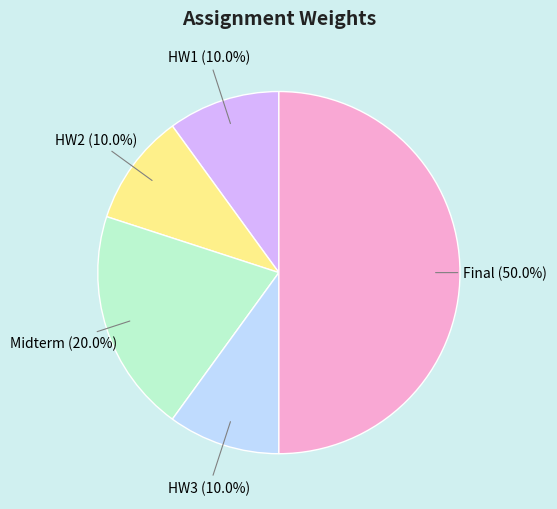

Between HW3 and Final, which is larger?

Final